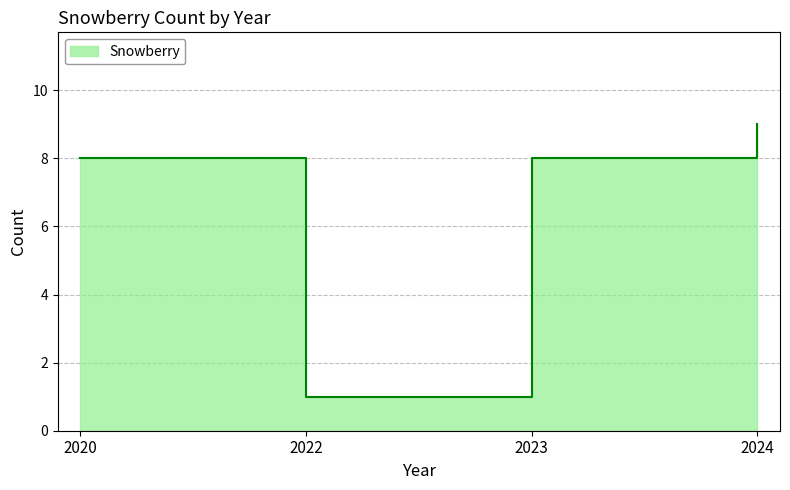

True or false: there are more than 1 points higher than both neighbors.

False